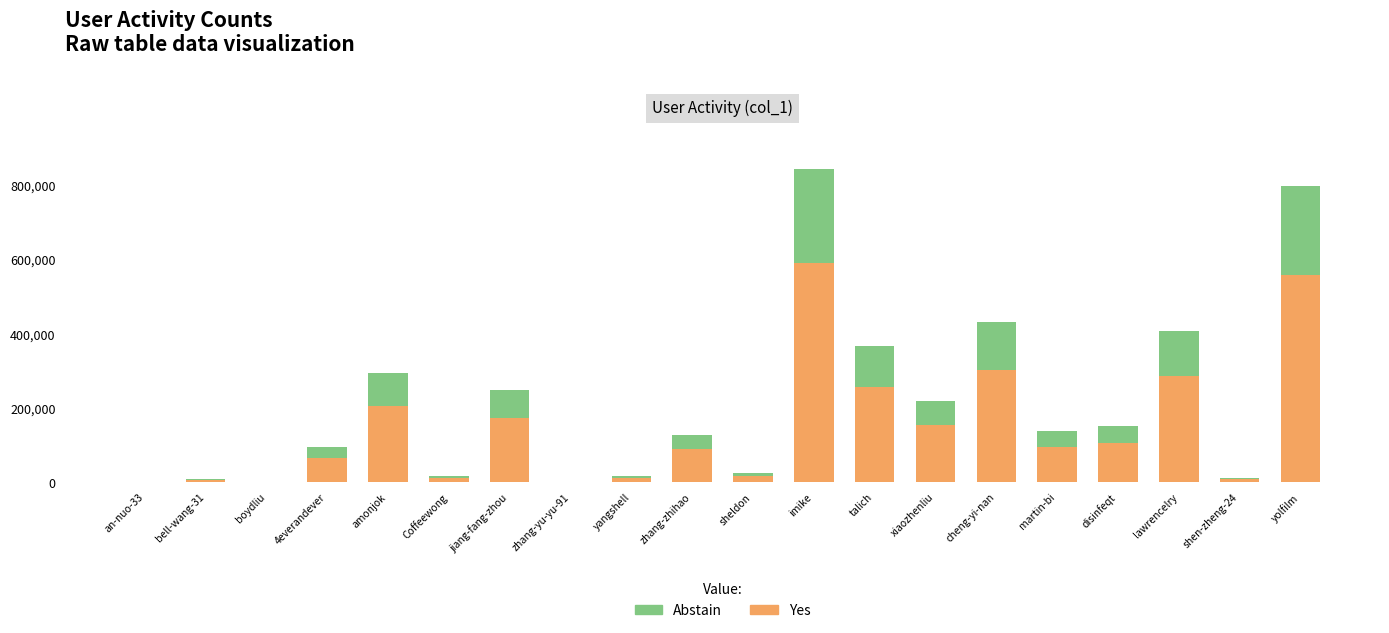

Which category has the highest value in the Yes series?

imike